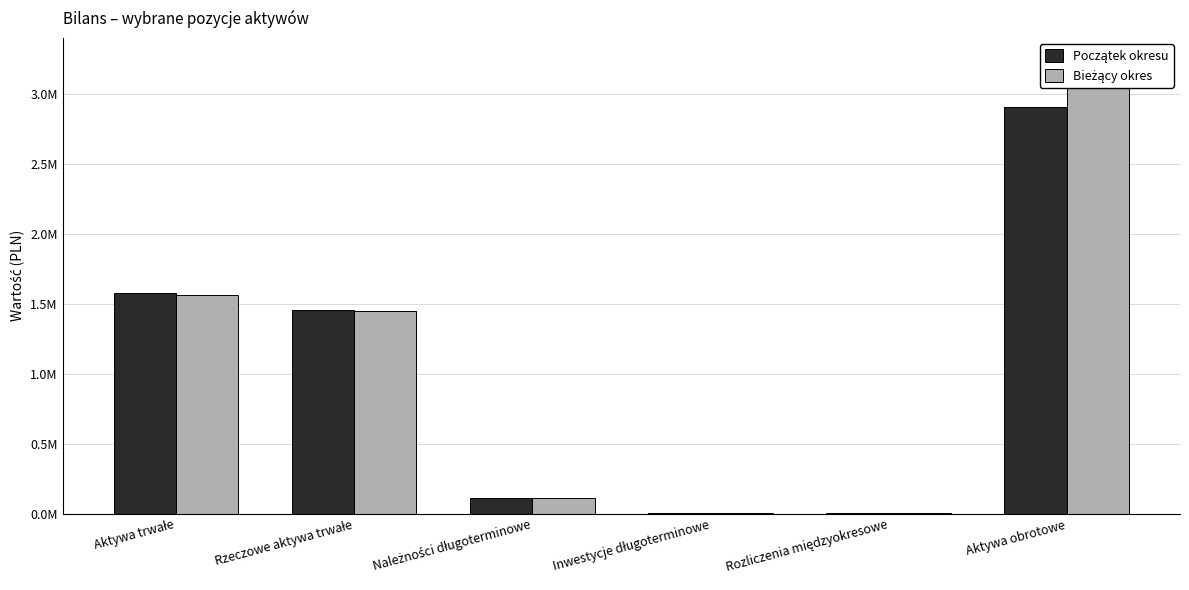

At which category does the chart reach its minimum across all series?

Inwestycje długoterminowe